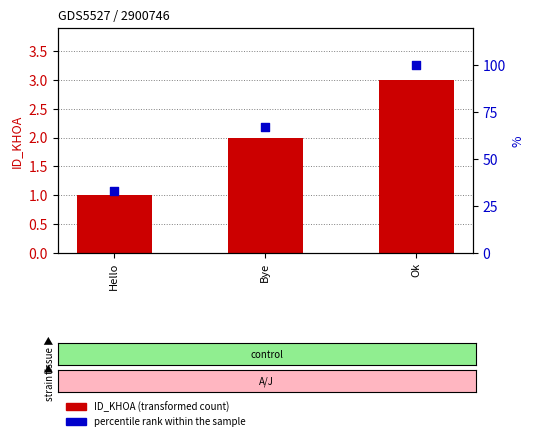

Which series has the largest total across all categories?

percentile rank within the sample